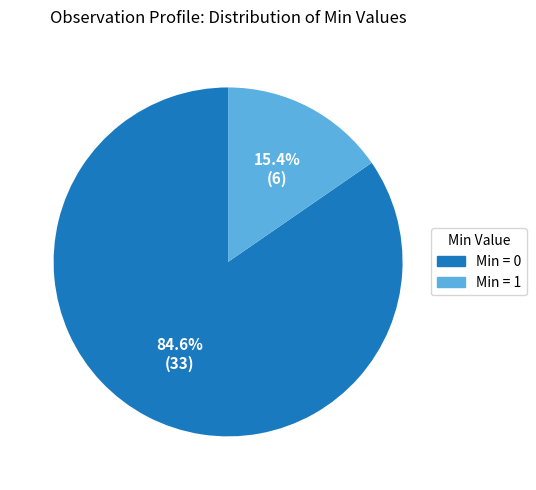

How many slices are in this pie chart?

2